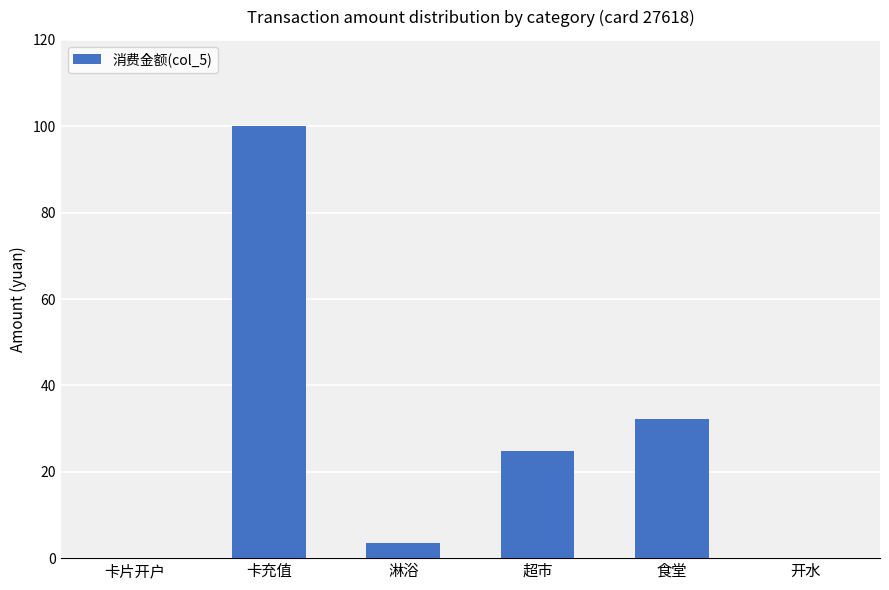

Is it true that the value at 卡充值 is 100.0?

True